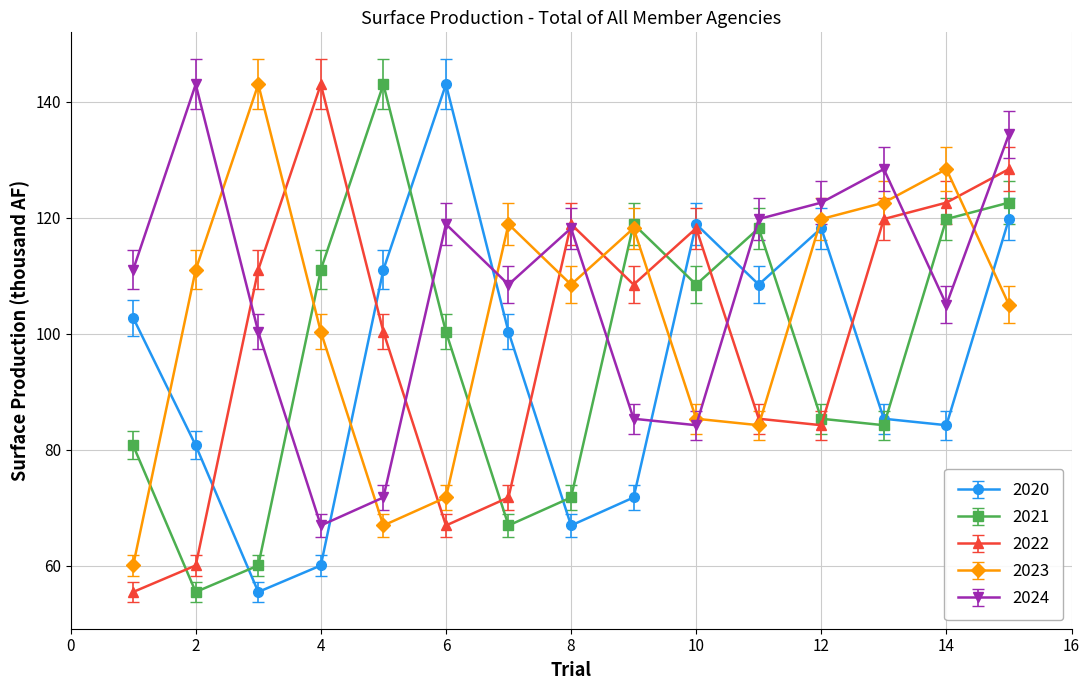

Which series ends up on top after the final intersection of 2023 and 2020?

2020